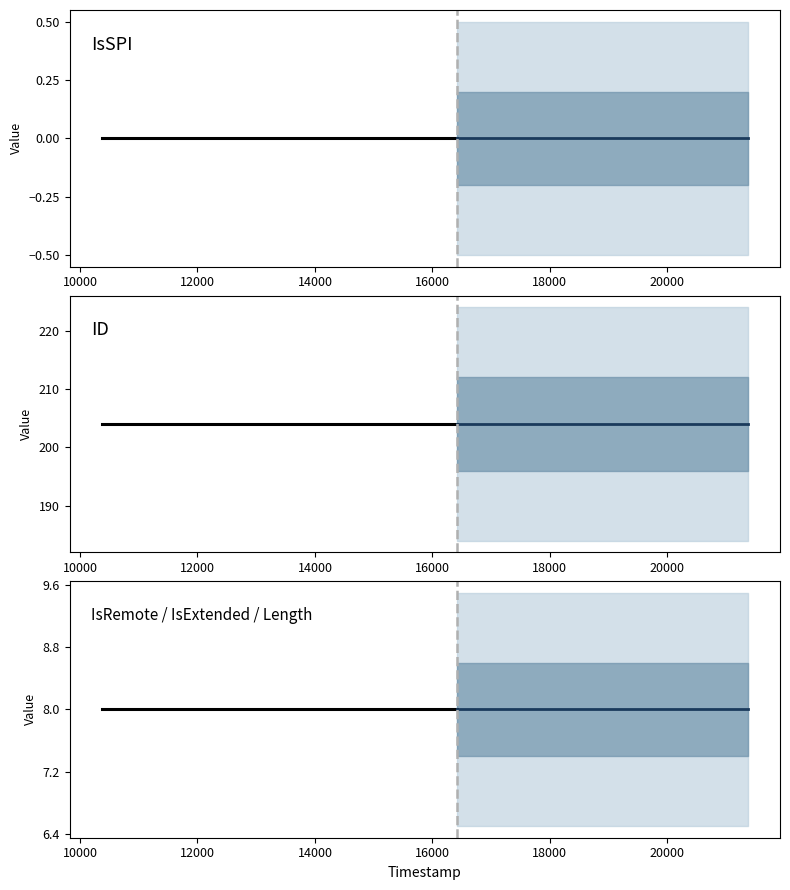

Does the chart have visible grid lines?

No